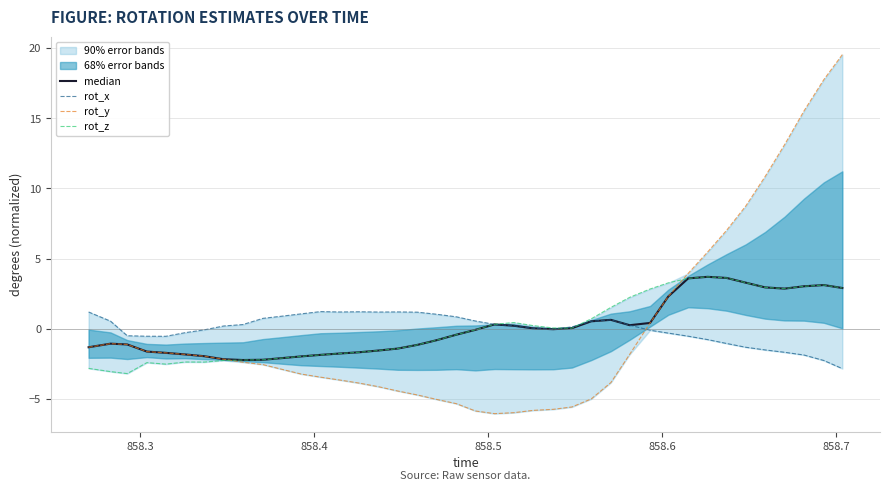

What is the maximum value for rot_y?

19.5